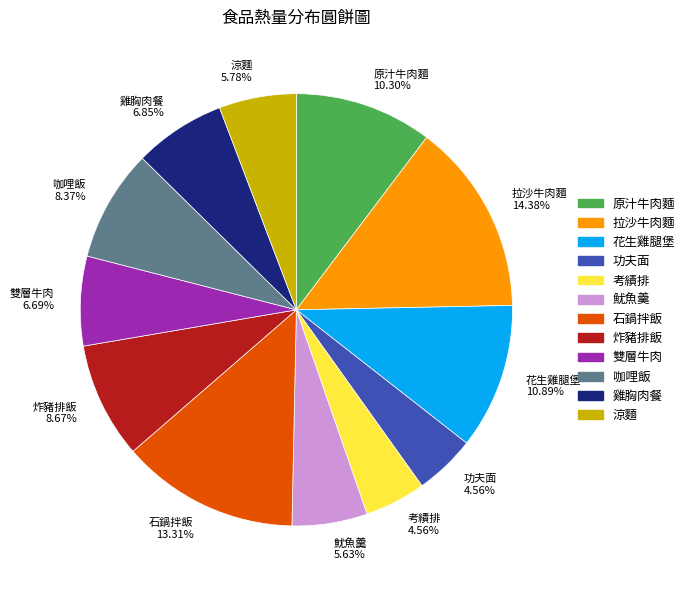

Count the number of slices in the pie.

12